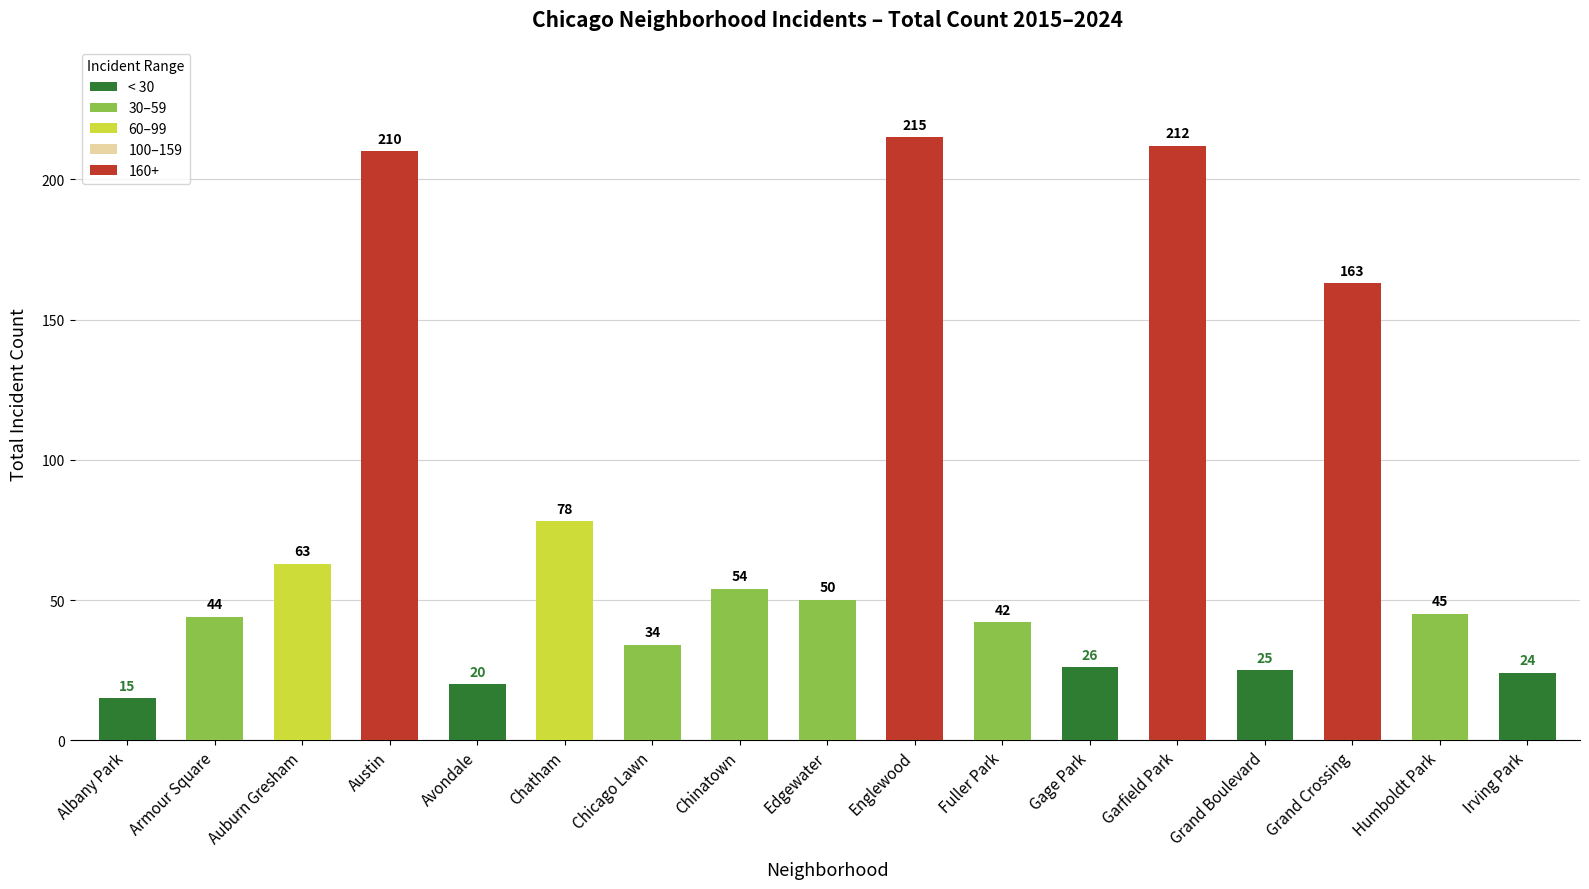

At which label does the data first exceed 45?

Auburn Gresham